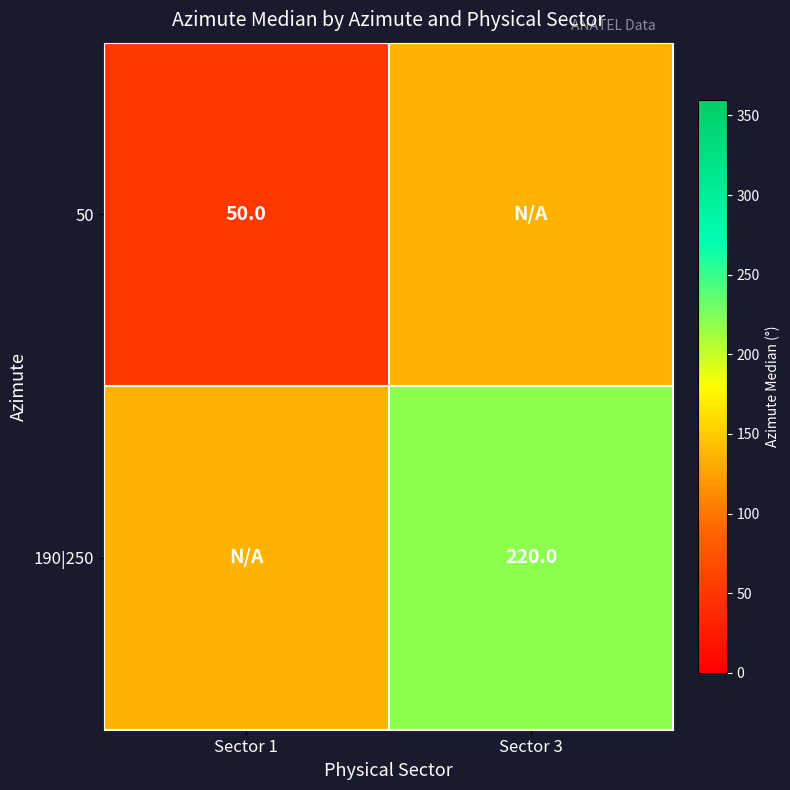

The 50 series shows 50 at Sector 1. True or false?

True